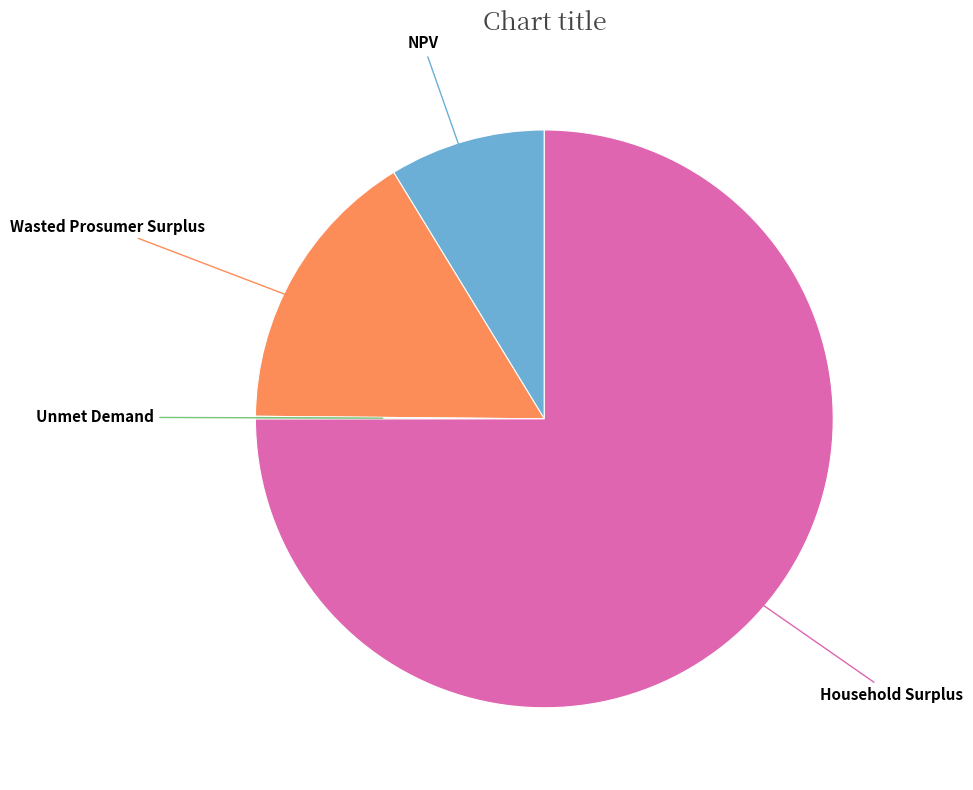

Is there any slice that represents more than half of the pie?

Yes